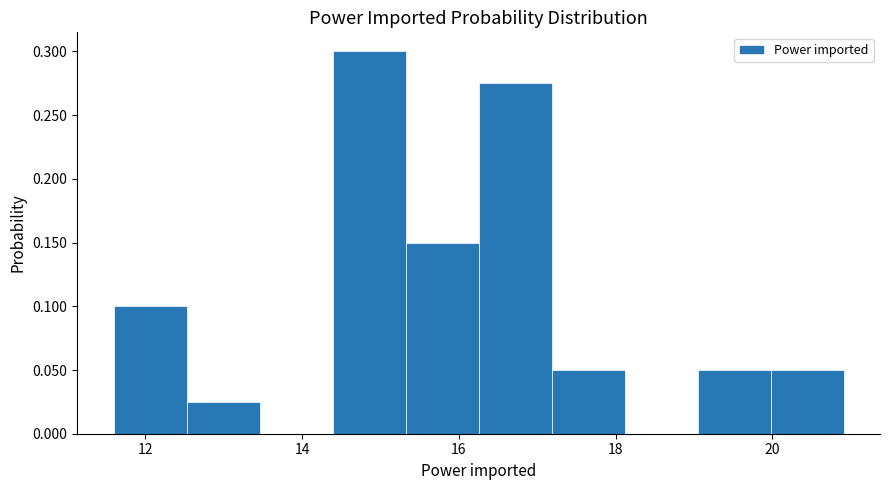

Over which range of the x-axis is the bar tallest?

14.4 to 15.4